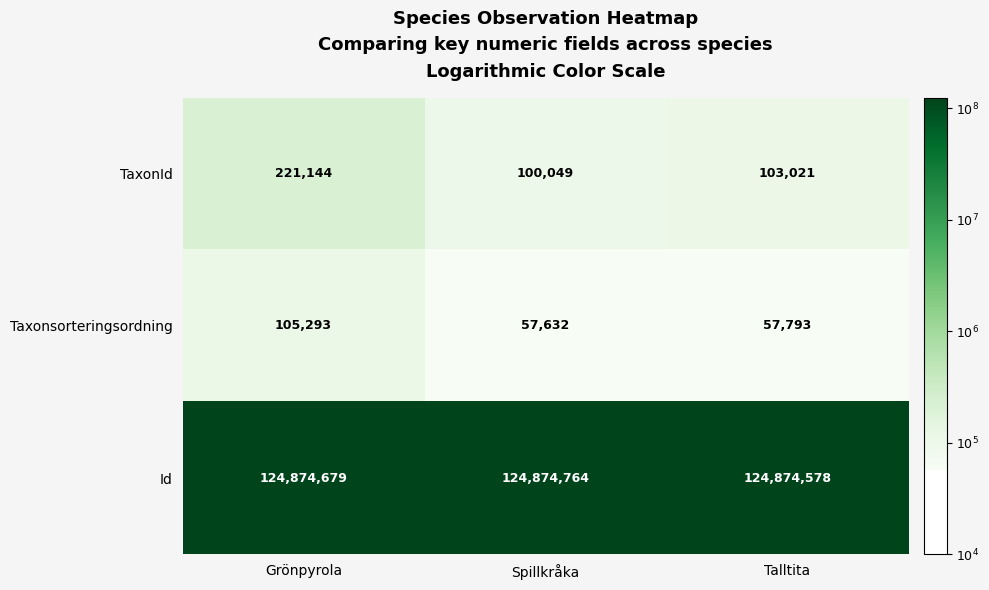

What is the total value across all series at Talltita?

125035392